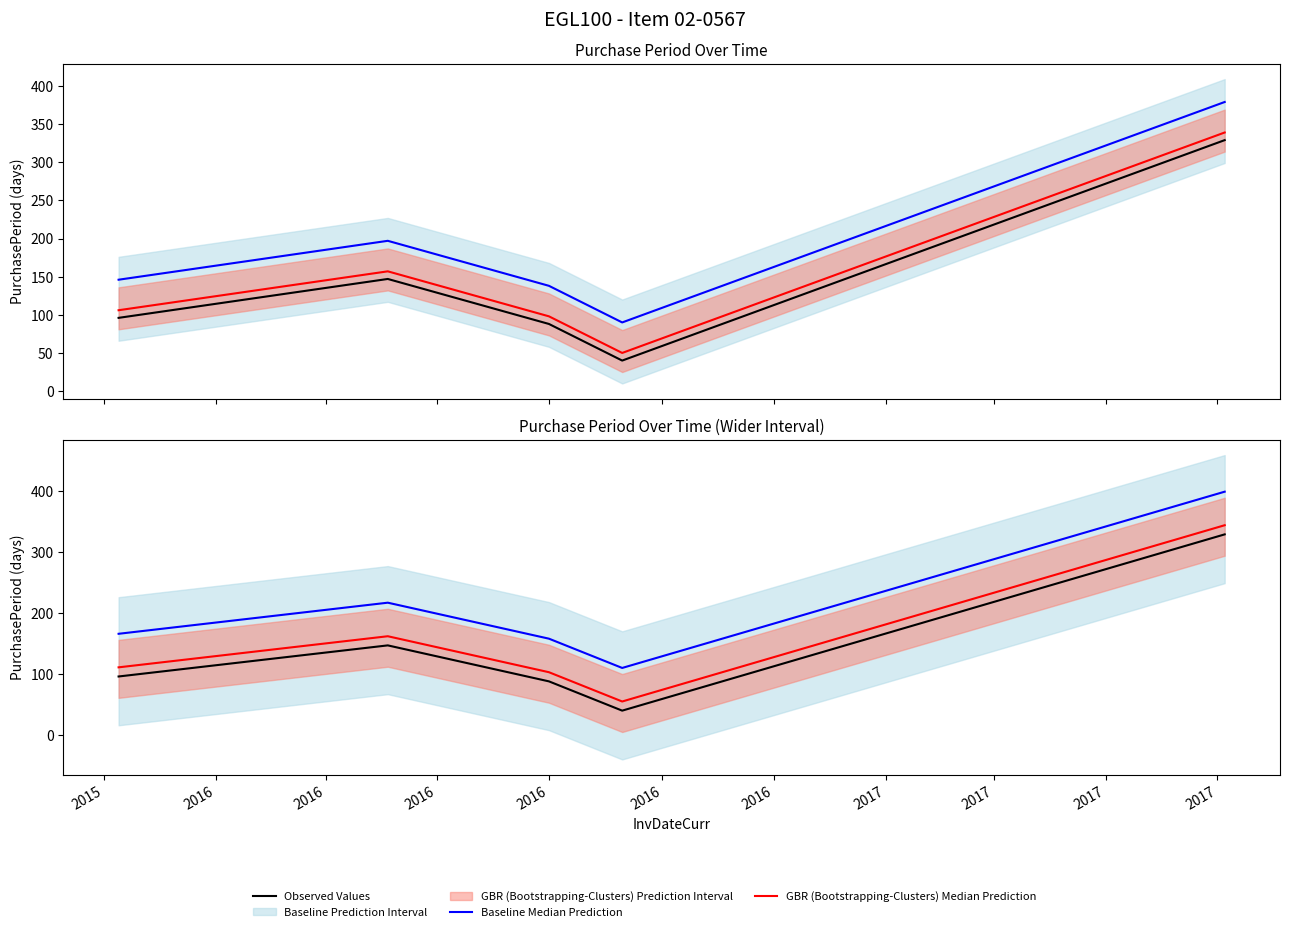

How many values in the Observed Values series exceed 96?

2